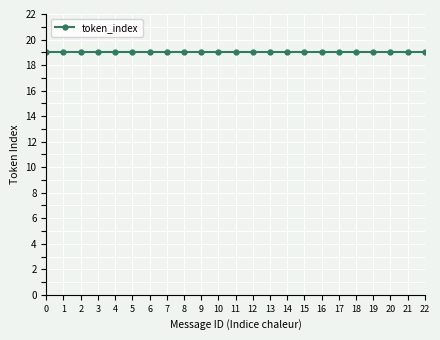

True or false: the data has more than 1 interior local peaks.

False